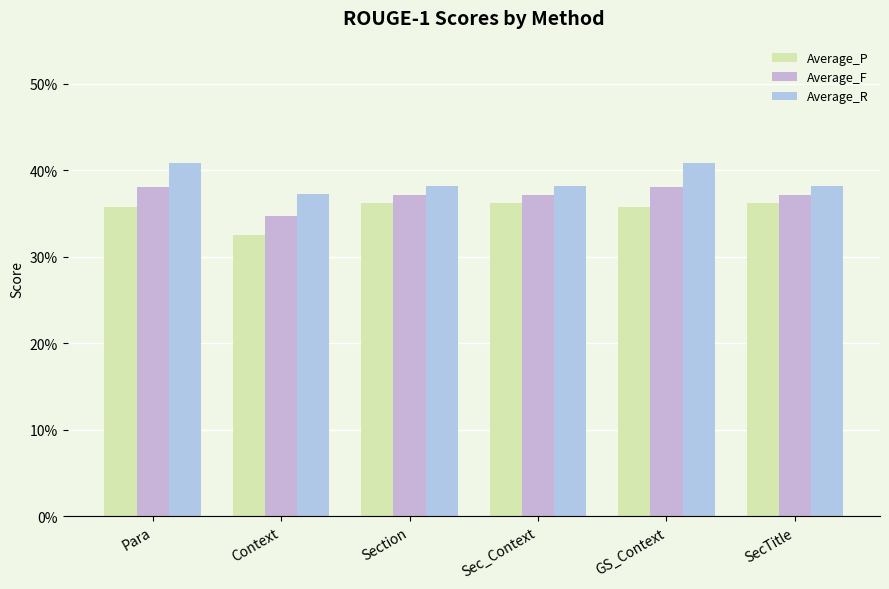

Which series has the largest total across all categories?

Average_R